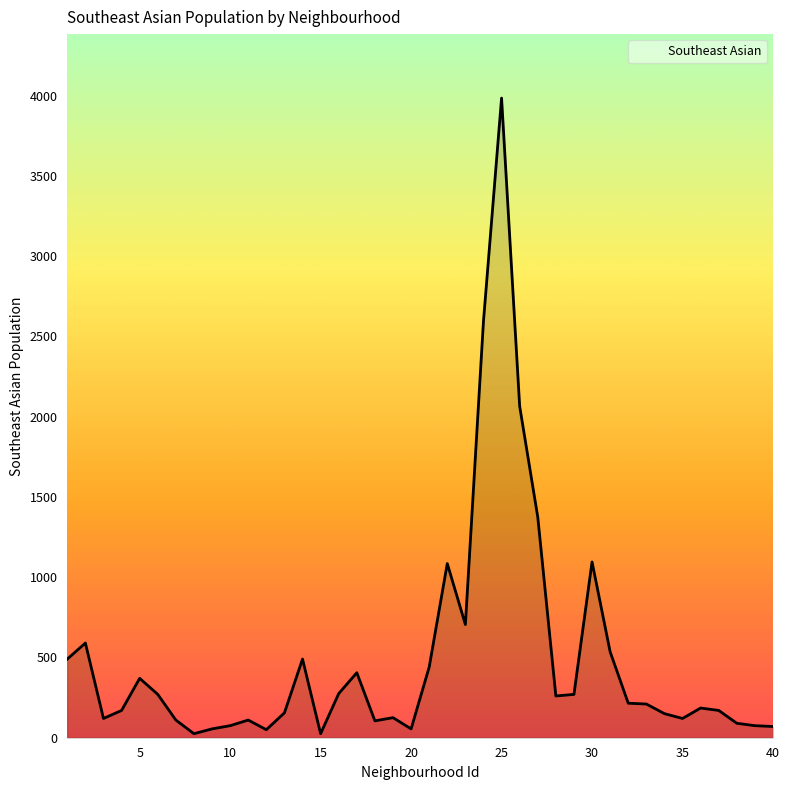

How many values are below 210?

20